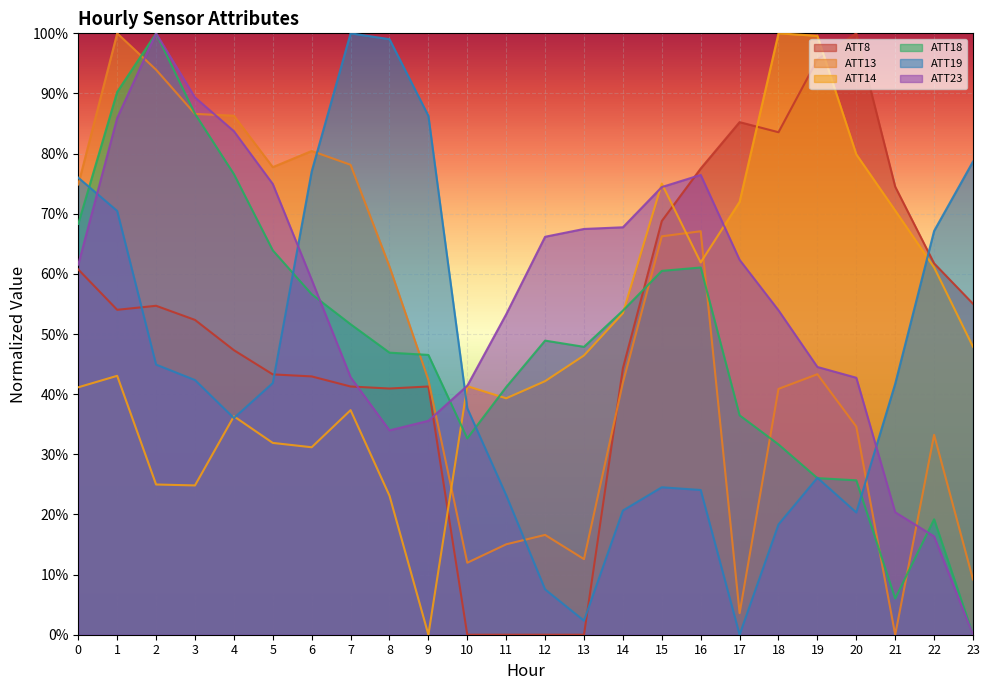

The value of ATT18 at 4 is 0.8. True or false?

True